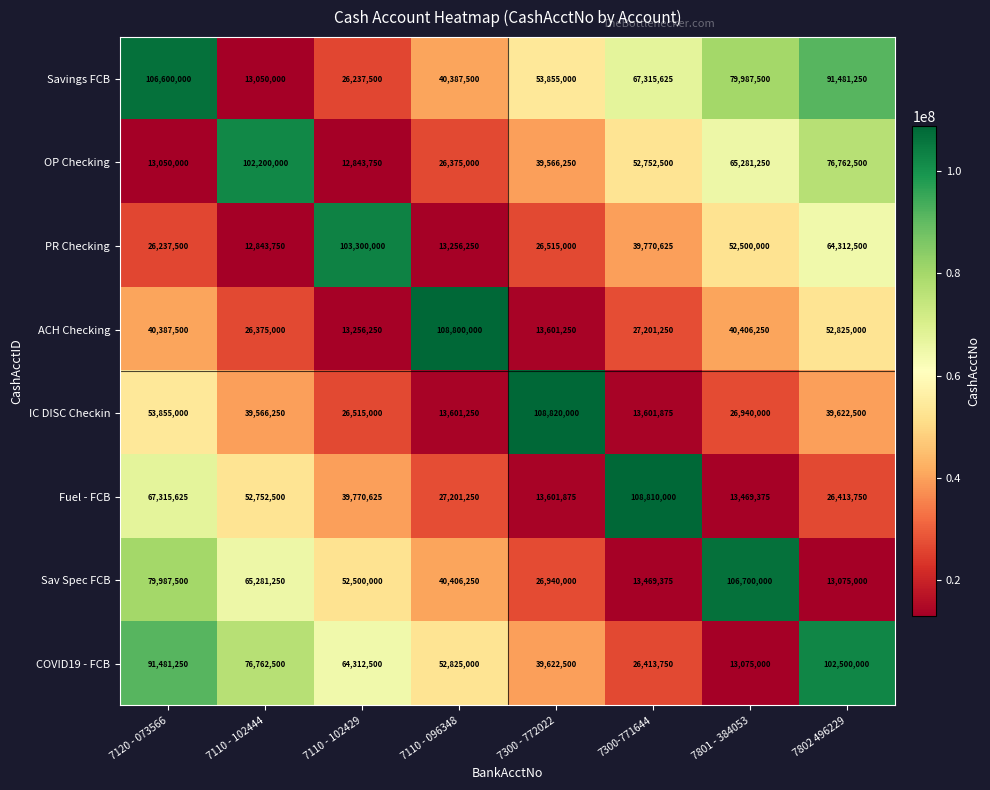

What is the minimum value for COVID19 - FCB?

13075000